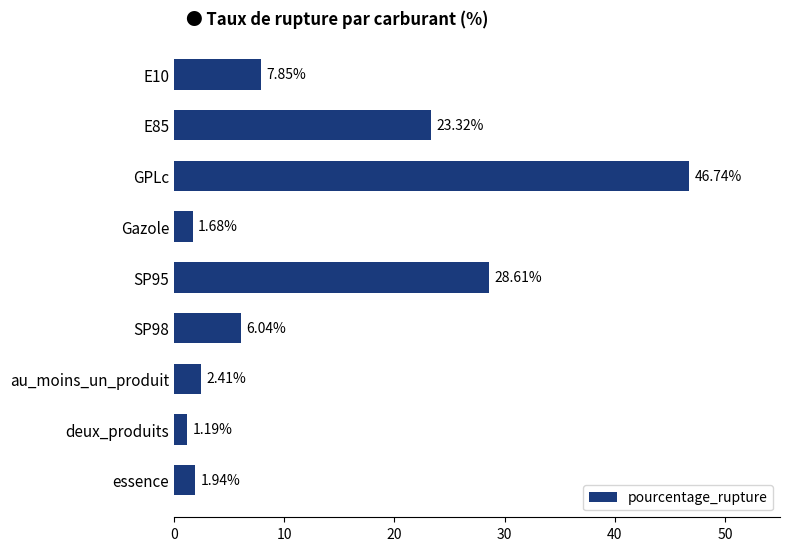

Between GPLc and E10, which is larger?

GPLc